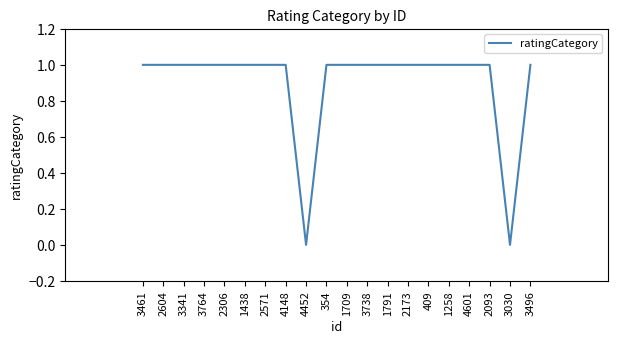

What is the average value?

1